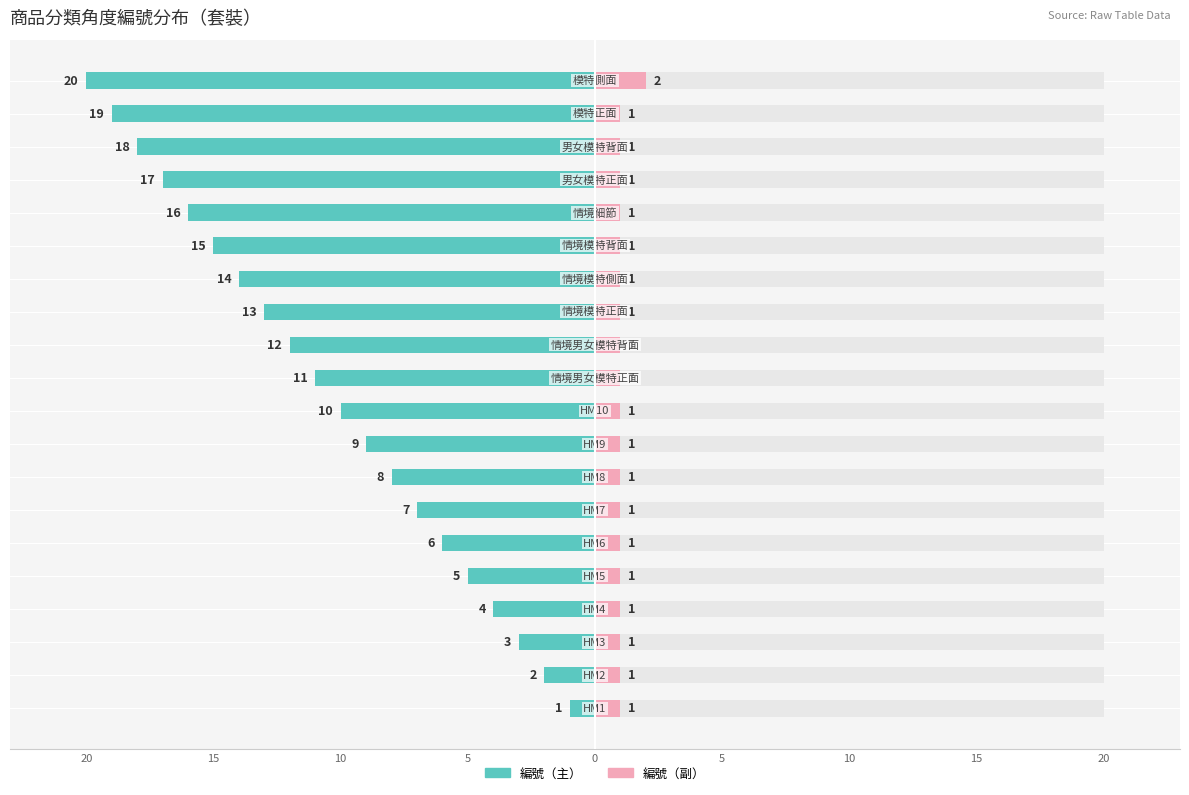

How many bars are there in total?

20